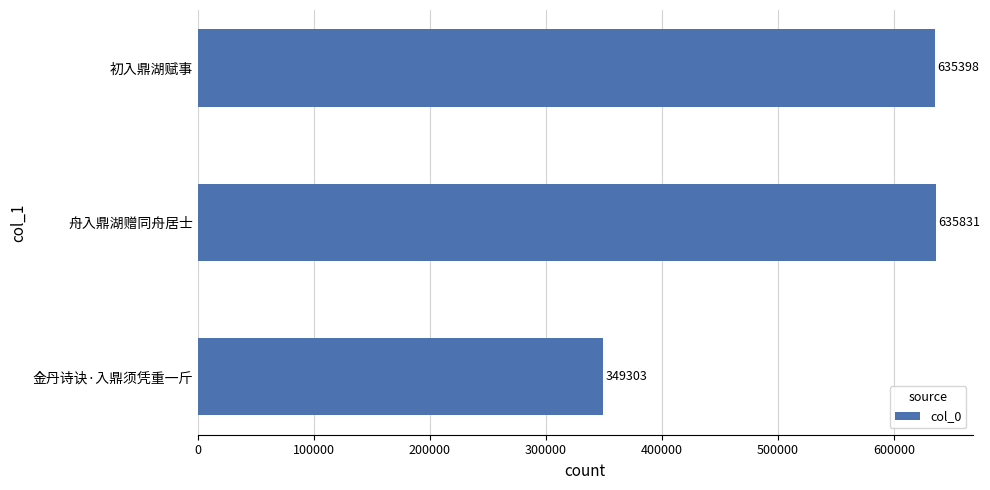

True or false: the data shows 635398 at 初入鼎湖赋事.

True